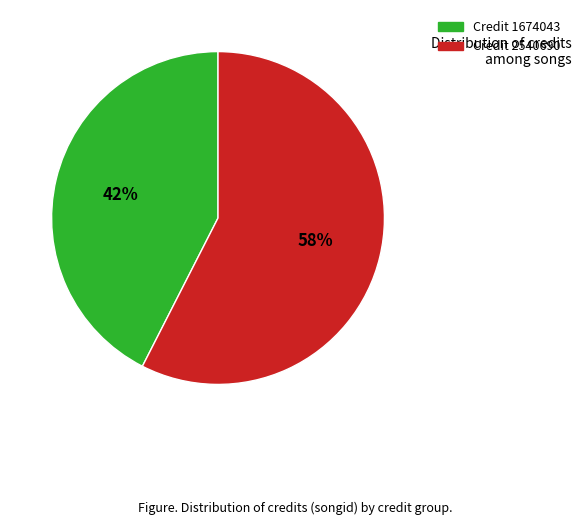

Is there a majority slice in this chart?

Yes